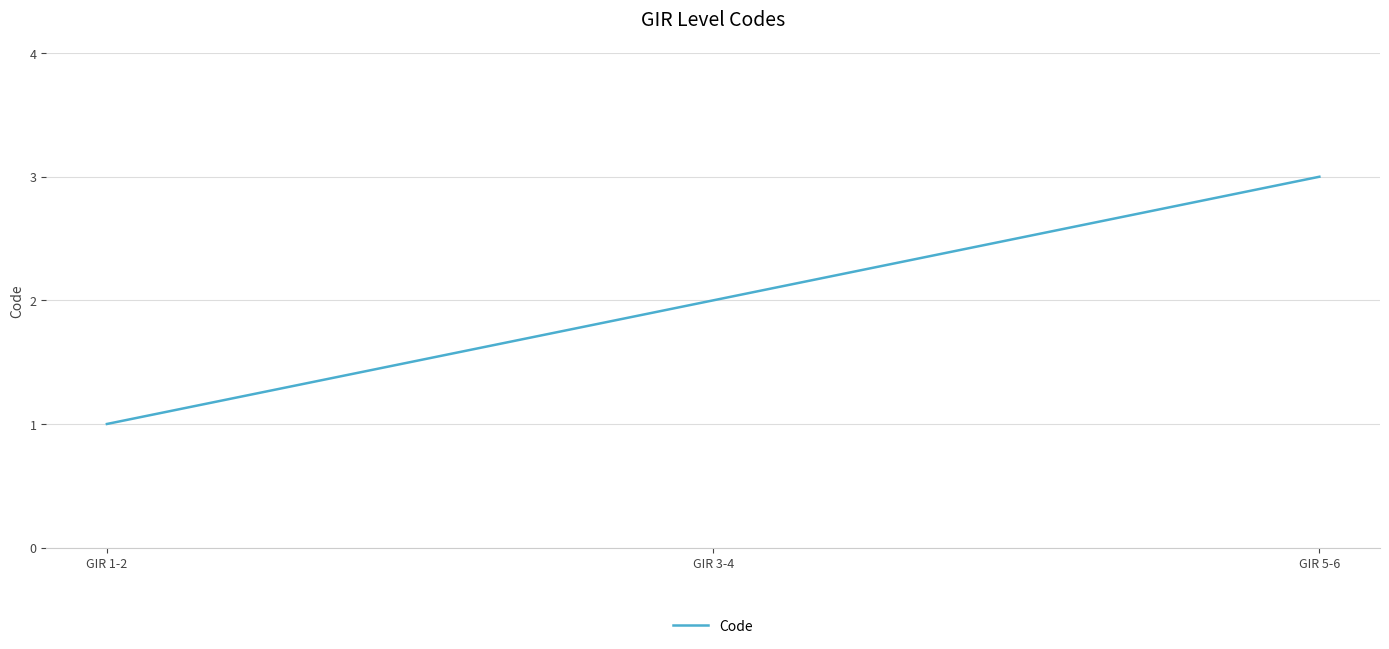

Does the chart have visible grid lines?

Yes